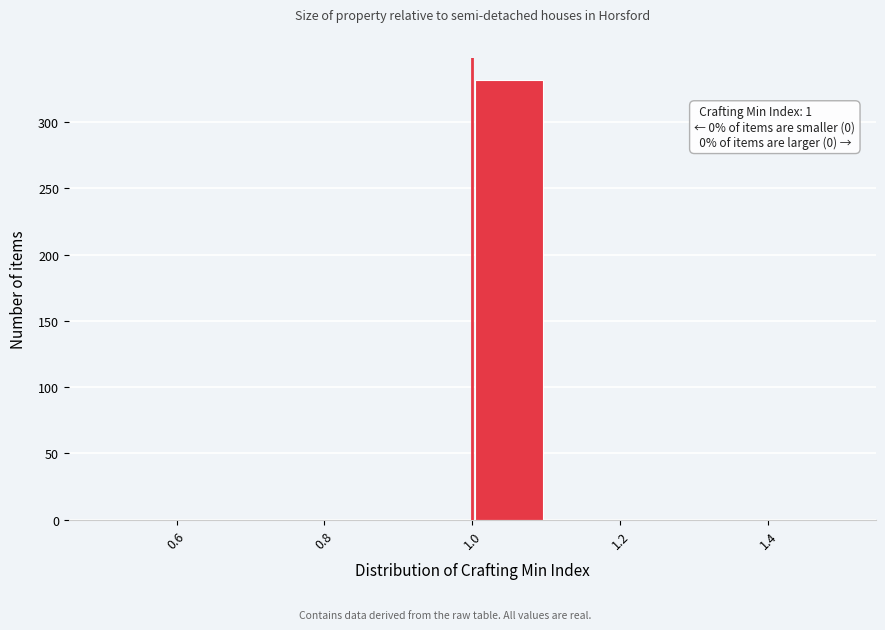

Which range on the x-axis has the tallest bar?

1.0 to 1.1